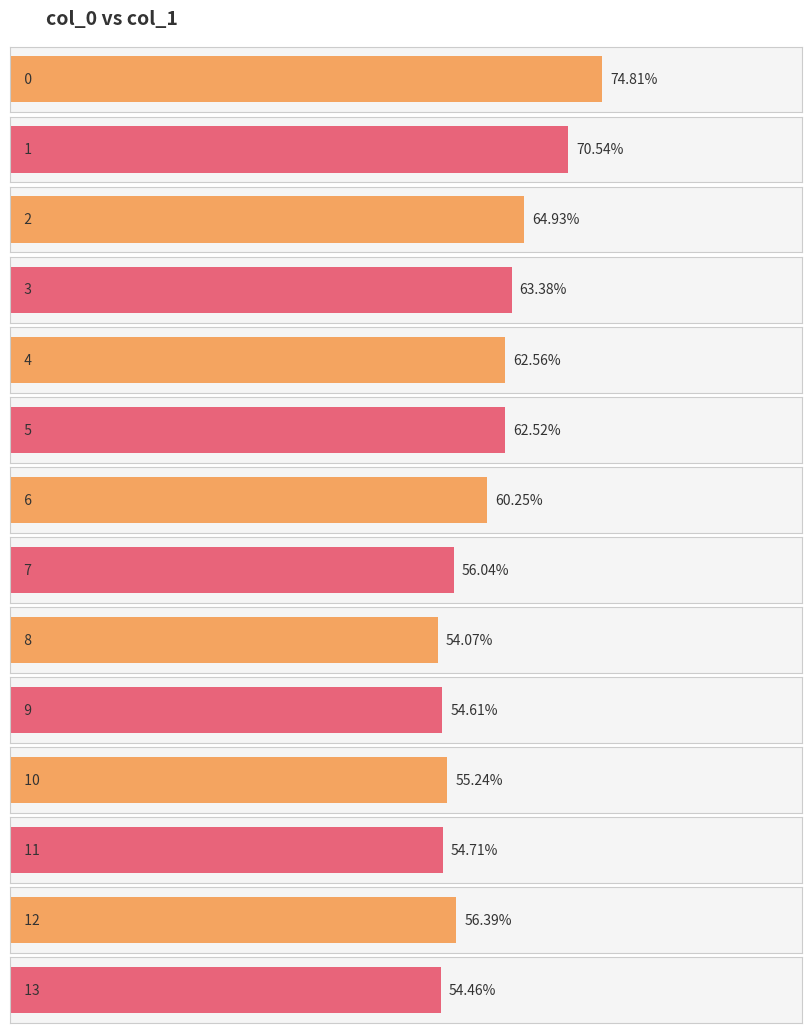

List the labels in order of value, largest first.

0, 1, 2, 3, 4, 5, 6, 12, 7, 10, 11, 9, 13, 8